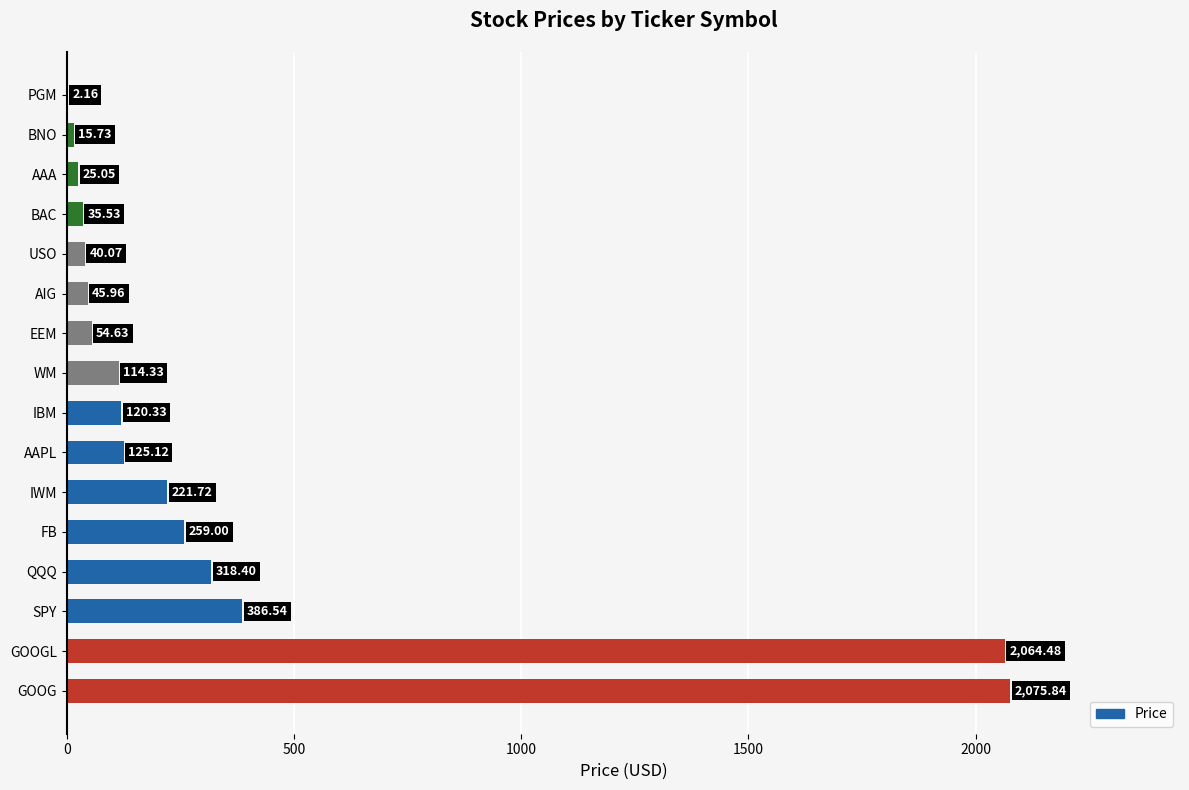

At which label is the value closest to 1039?

SPY